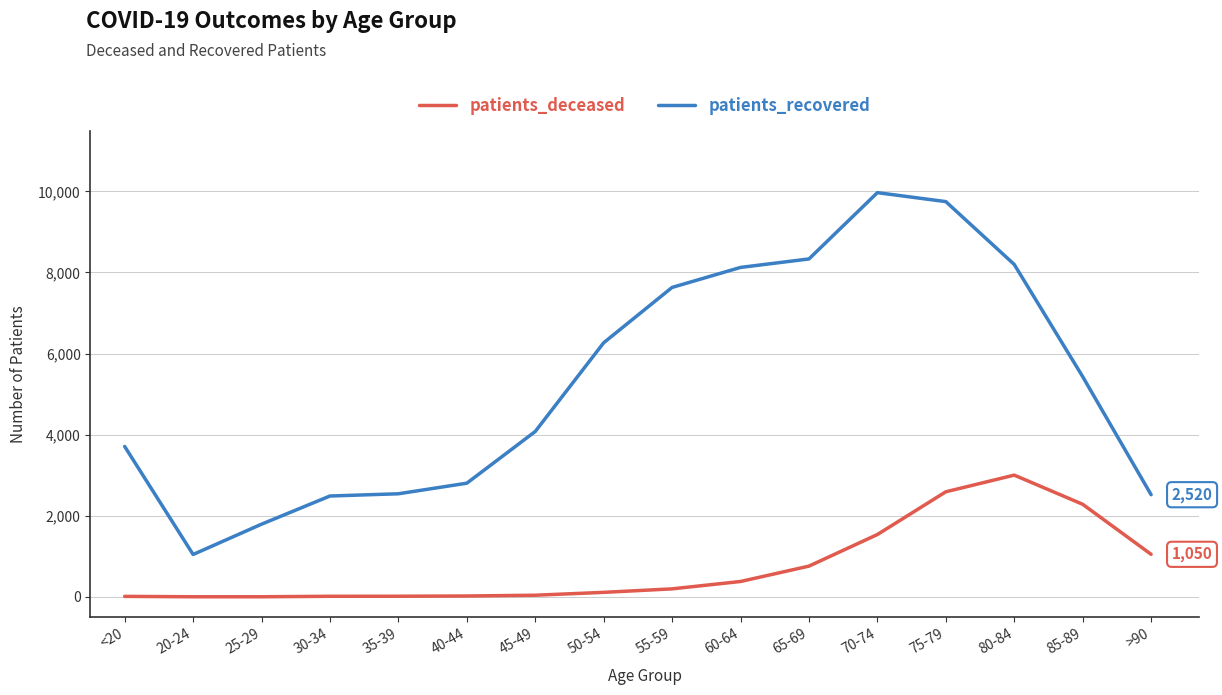

Where is patients_recovered nearest to the value 5507?

85-89